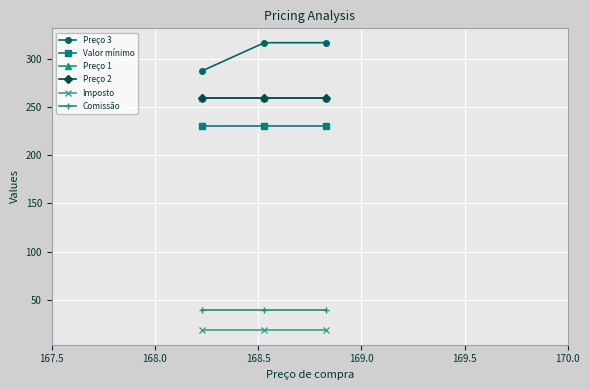

Is this an area chart (filled region under the line)?

No